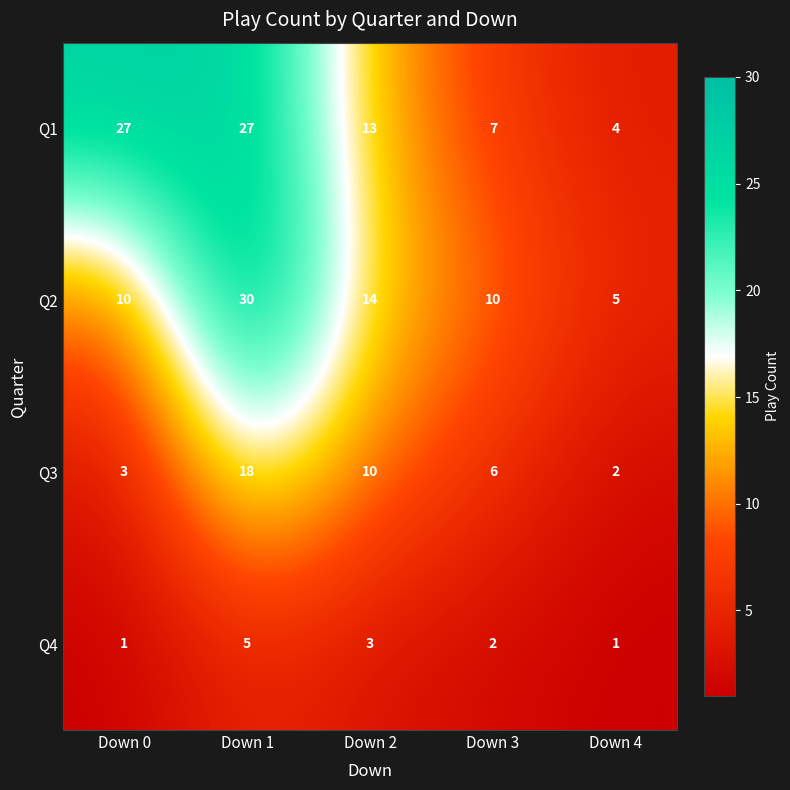

At which label does Q1 first exceed 13?

Down 0